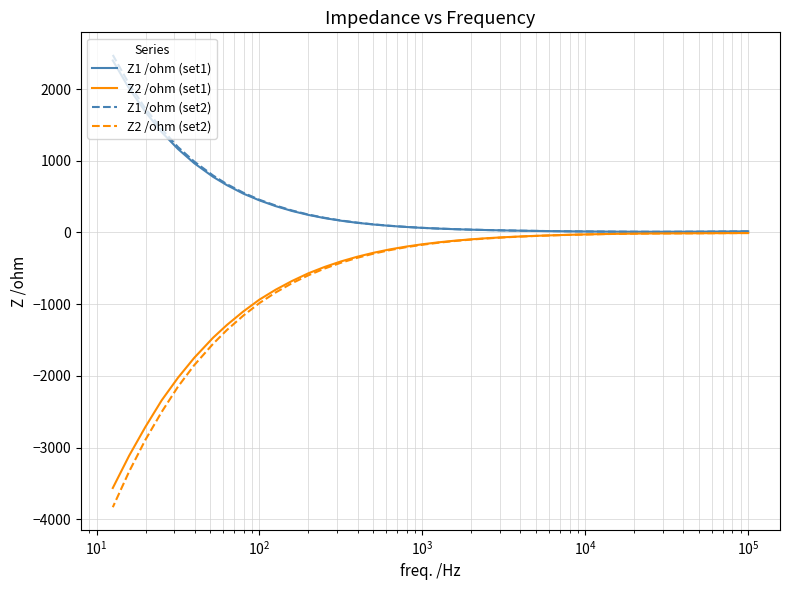

Which series has the largest range (max minus min)?

Z2 /ohm (set2)